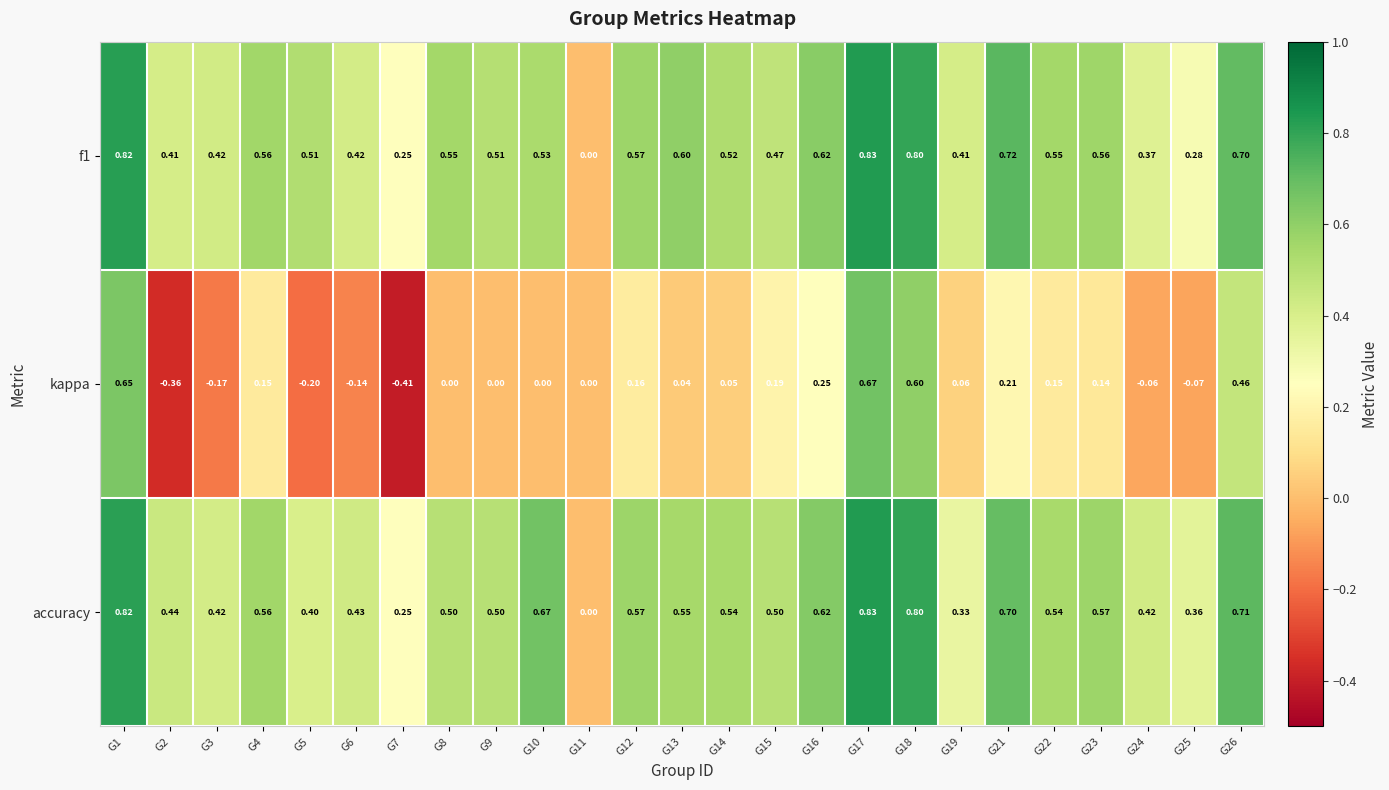

Which series has the largest range (max minus min)?

kappa